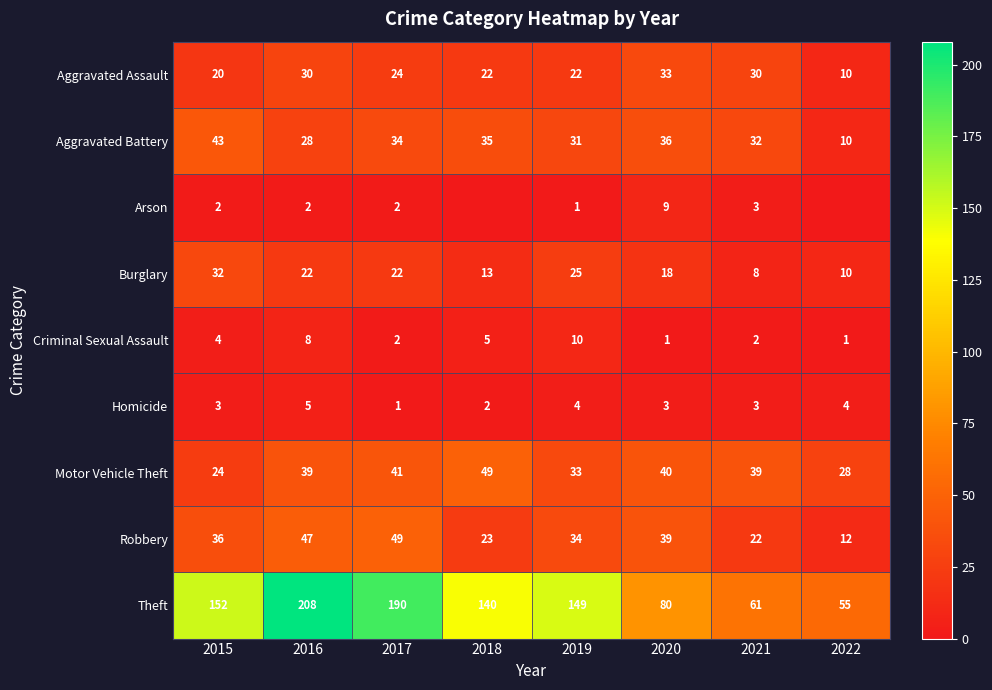

At which category is the sum across all series the highest?

2016